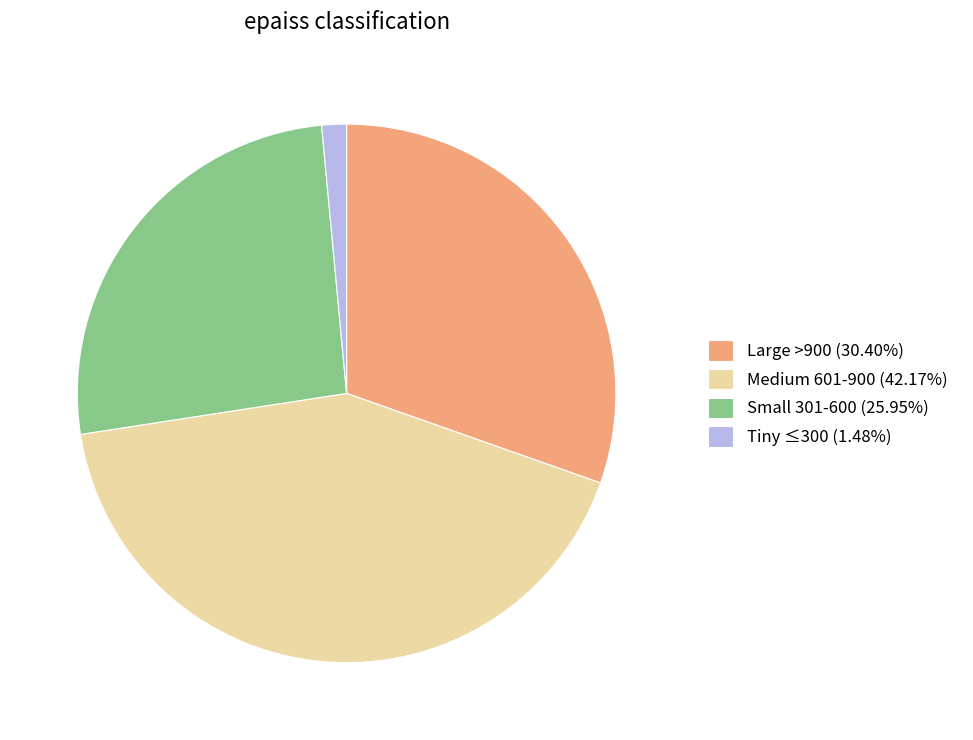

Do Medium 601-900 (42.17%) and Tiny ≤300 (1.48%) together represent more than half of the pie?

No